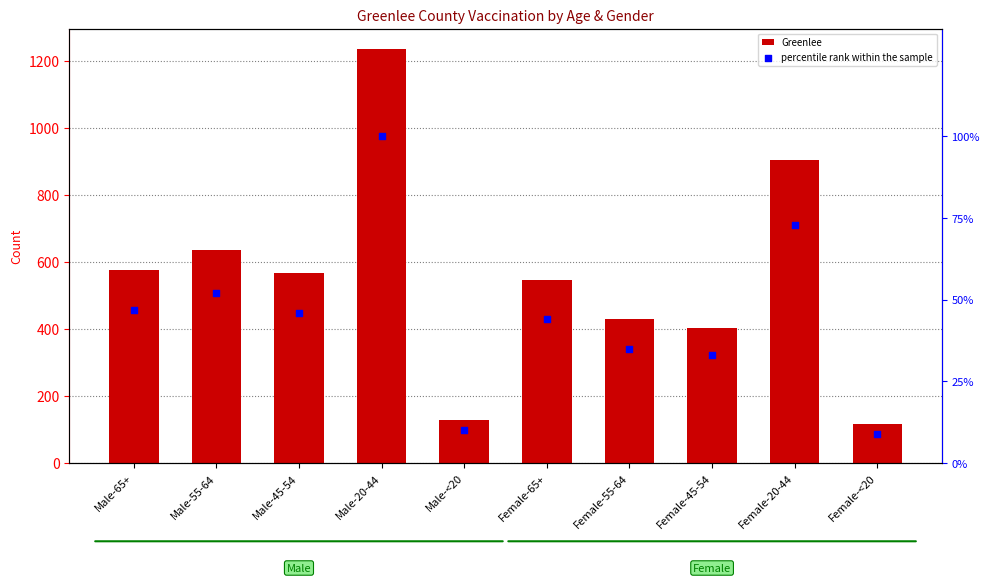

What is the total value across all series at Male-20-44?

1335